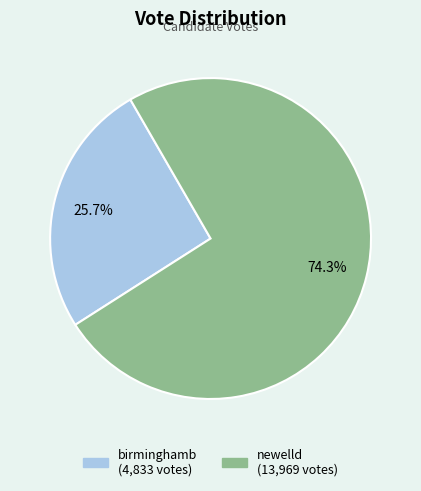

The newelld slice represents 74% of the pie. True or false?

True